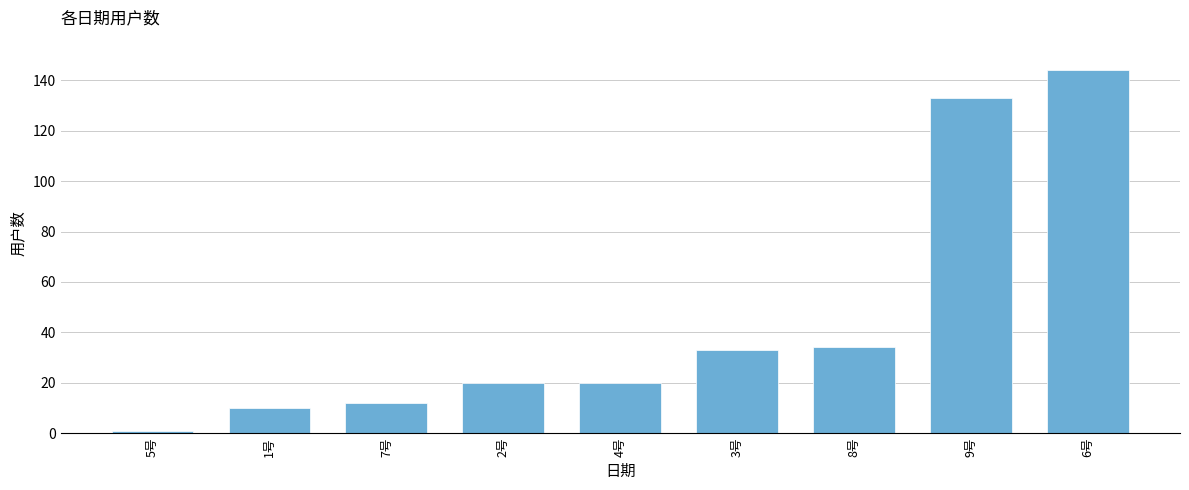

Does the chart contain stacked bars?

No